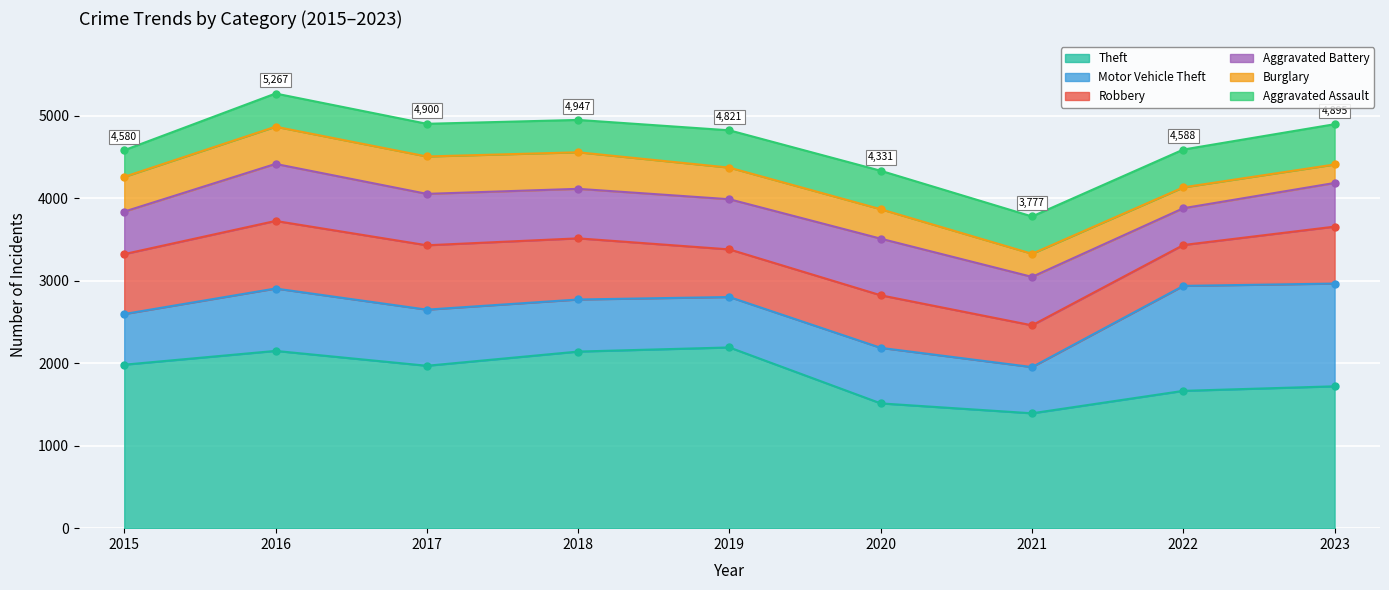

What is the value of the Aggravated Battery point at the 3rd from the left?

623